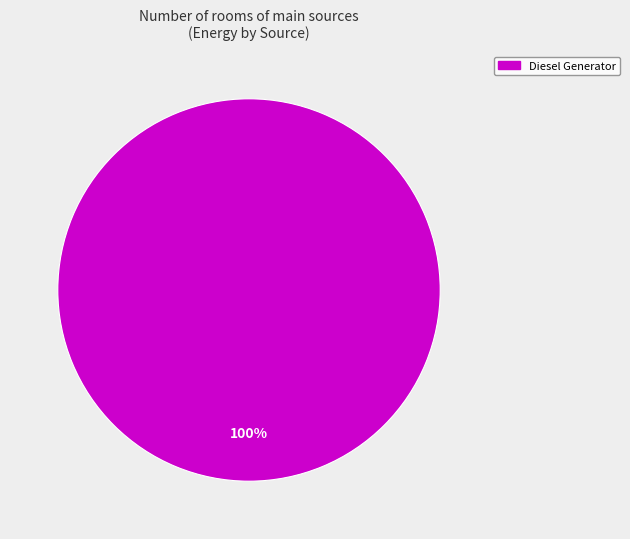

Is there a majority slice in this chart?

Yes